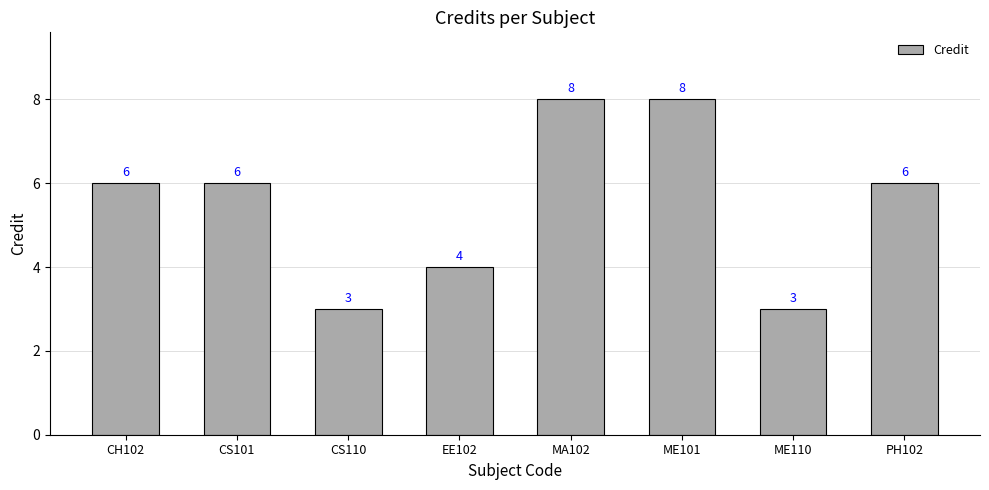

Count the values in the range 4 to 8.

6